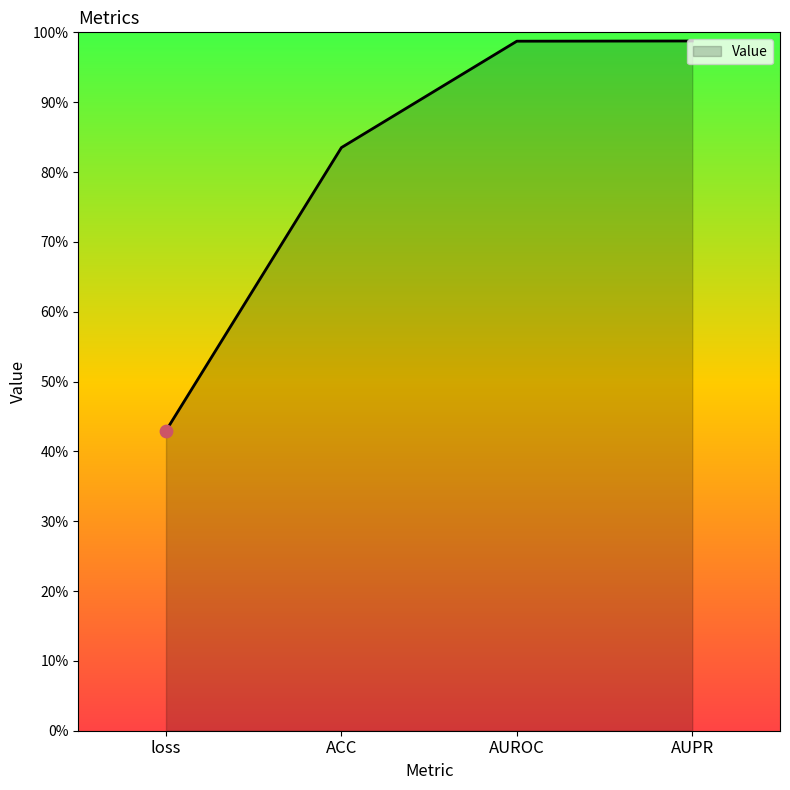

Which has a higher value, AUROC or ACC?

AUROC